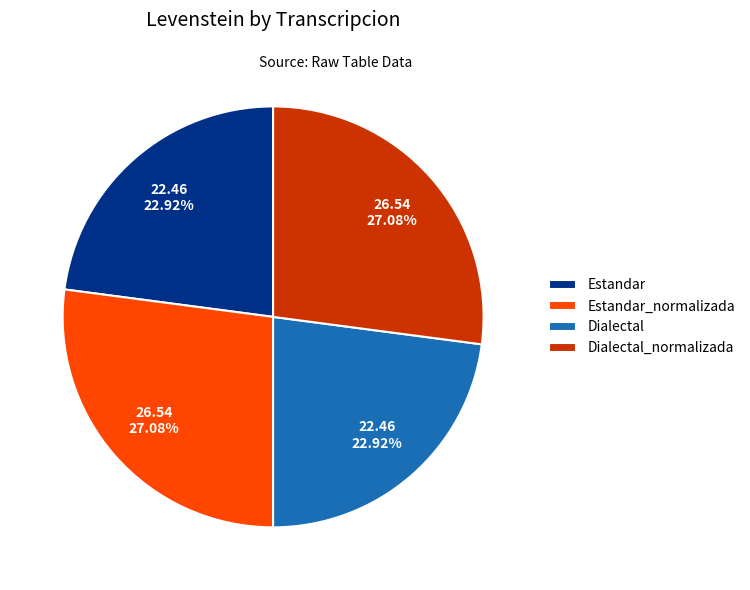

Approximately how many times larger is the value at Estandar compared to Dialectal?

1.0